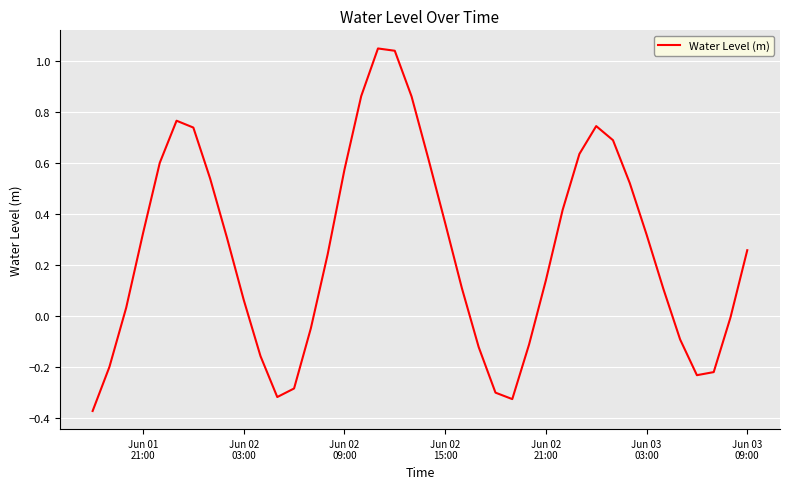

True or false: there are more than 2 points higher than both neighbors.

True